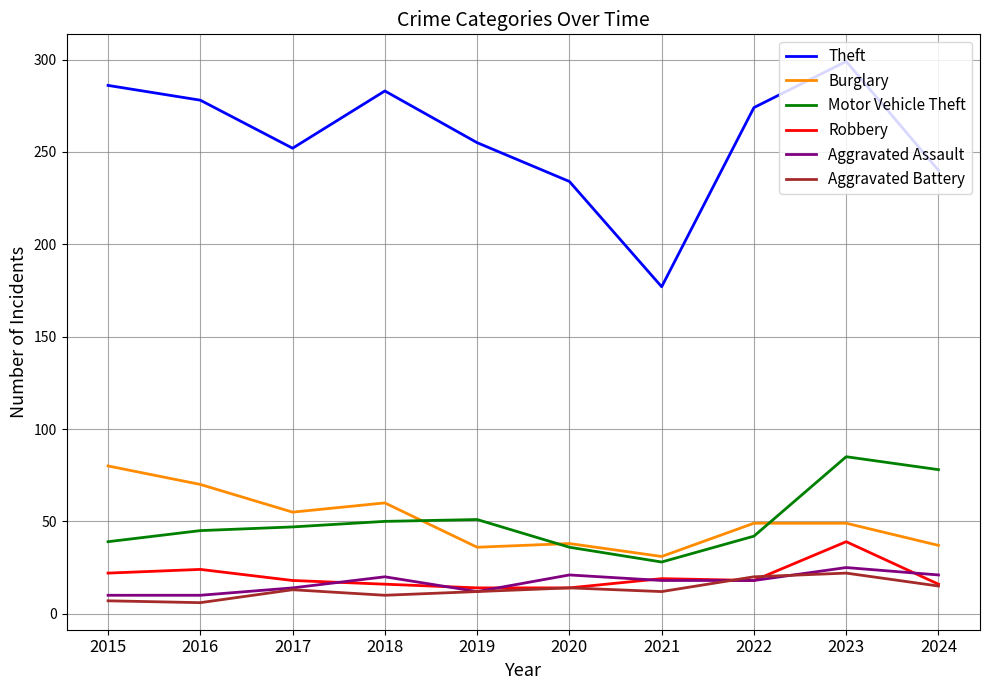

How many lines are shown in the chart?

6